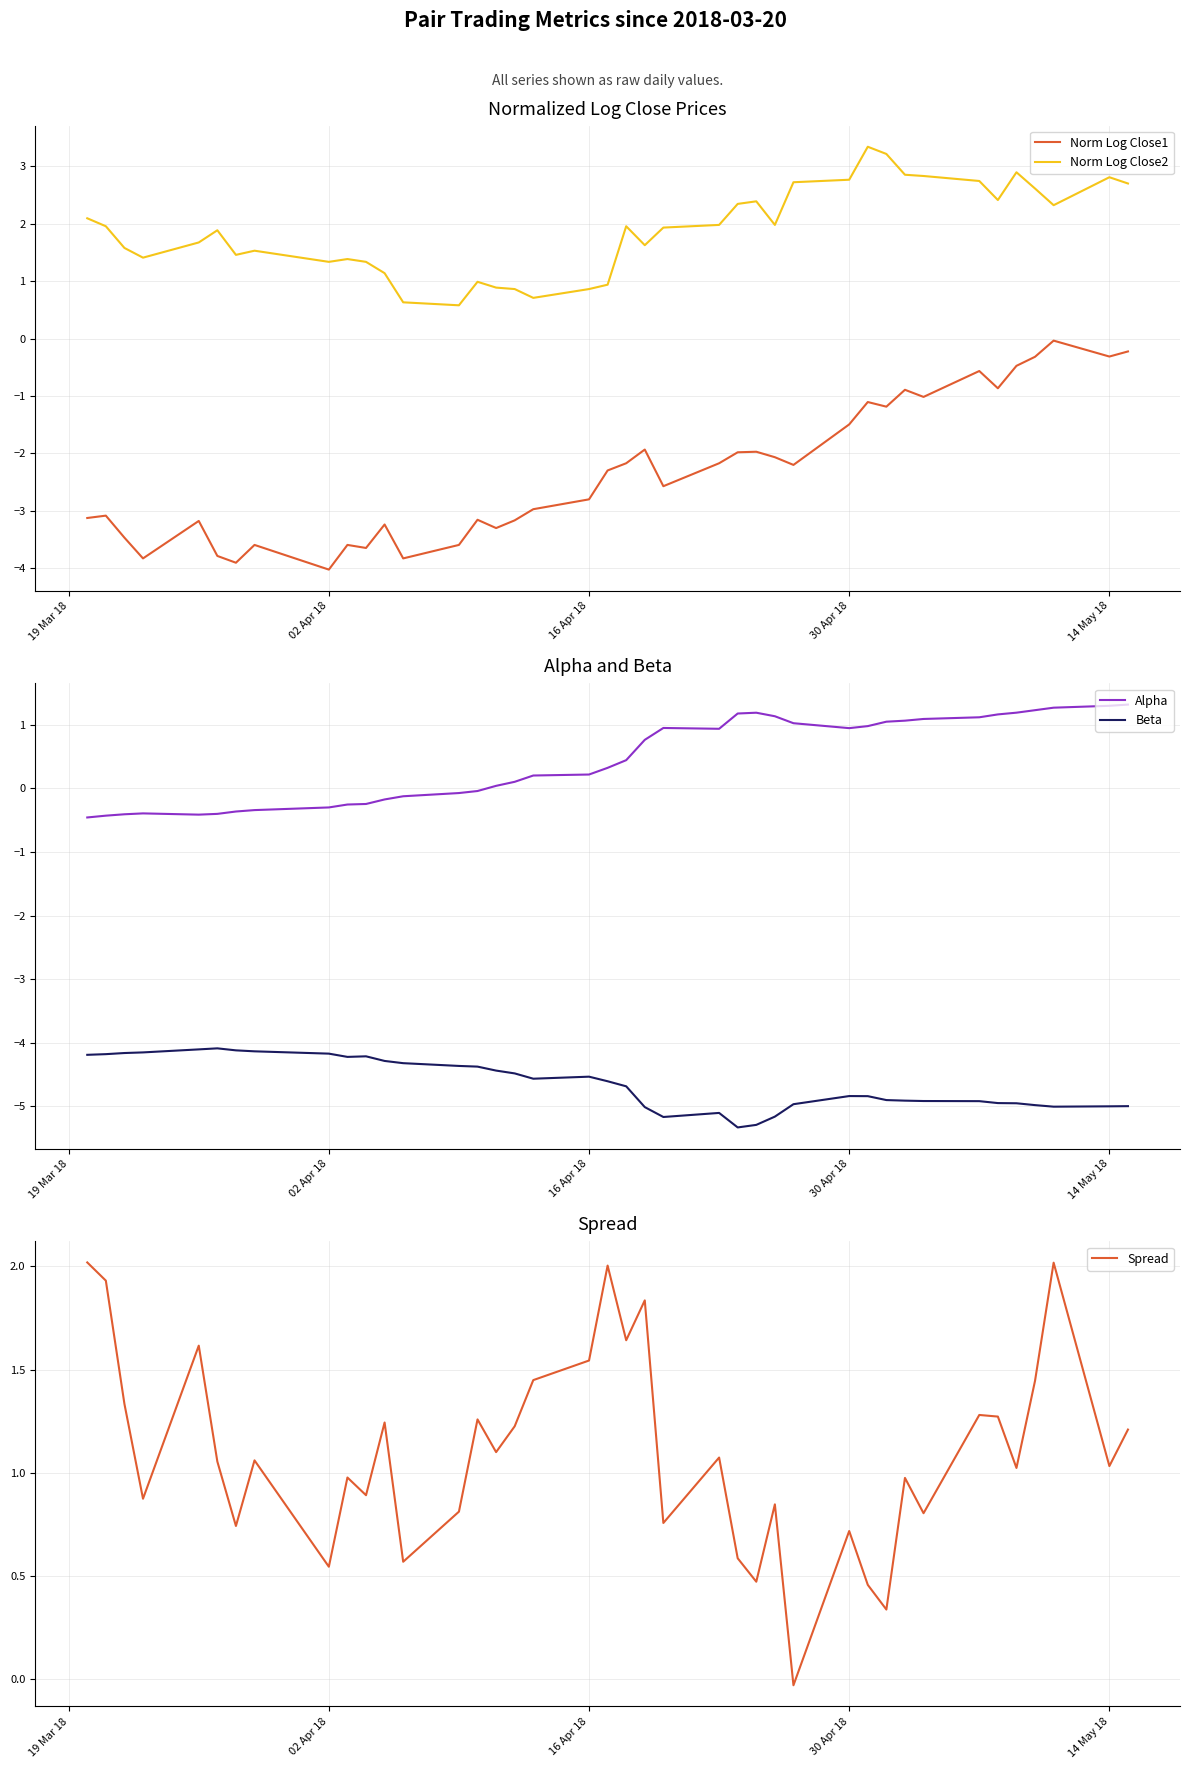

What are all the series names shown in the legend?

Norm Log Close1, Norm Log Close2, Alpha, Beta, Spread